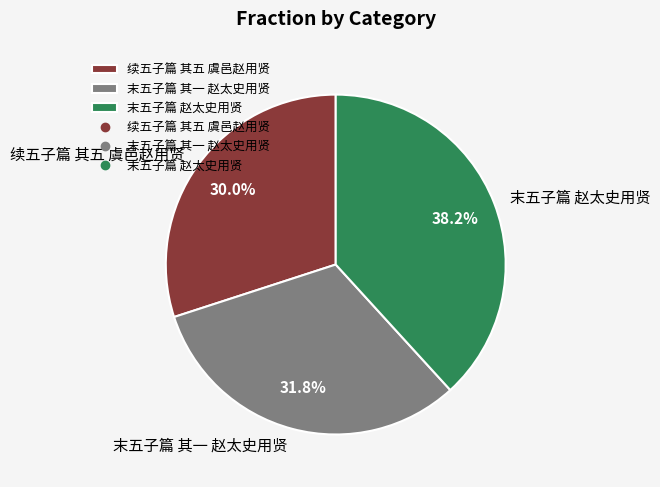

To the nearest percent, what percentage of the pie is 末五子篇 赵太史用贤?

38%